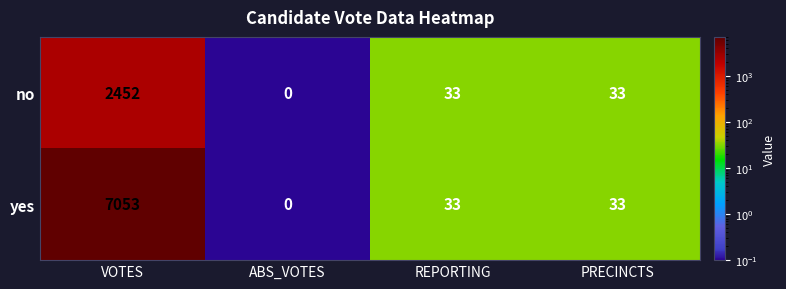

At which category is the sum across all series the highest?

VOTES